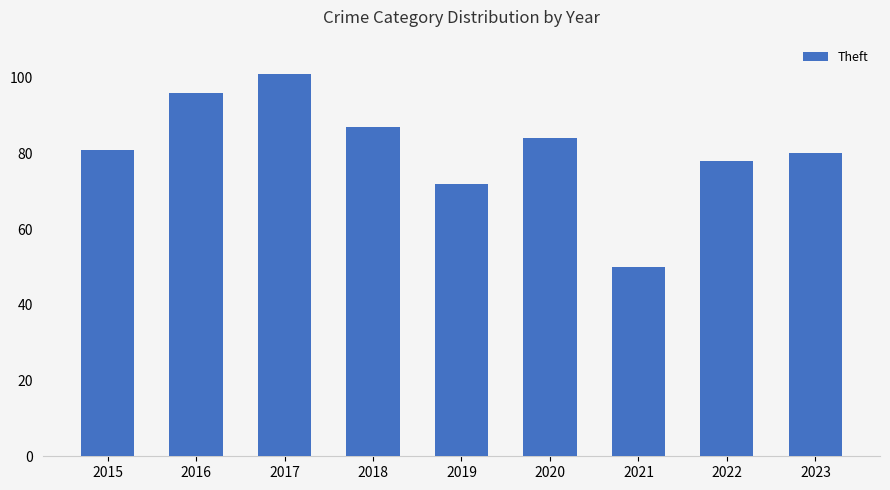

What is the change in value from 2015 to 2020?

+3